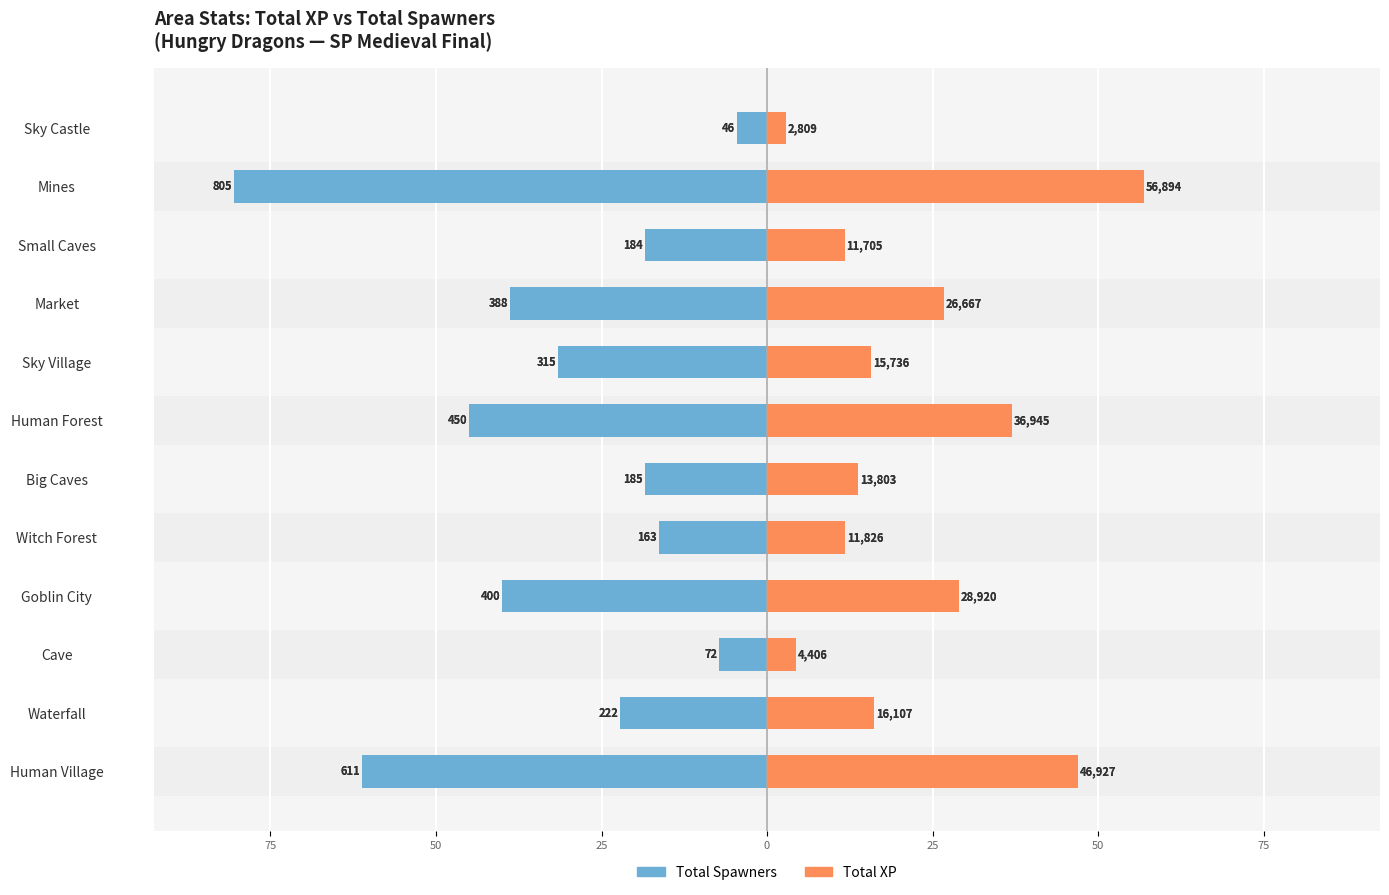

What is the sum of all Total Spawners (/10) values?

-384.1